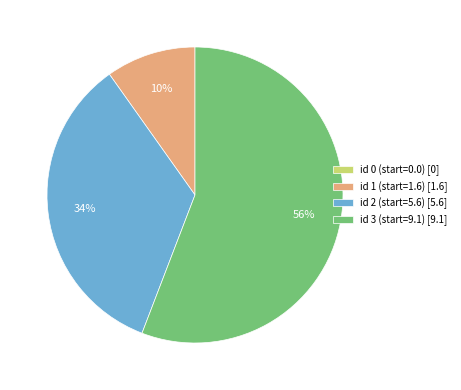

What is the majority slice?

id 3 (start=9.1)